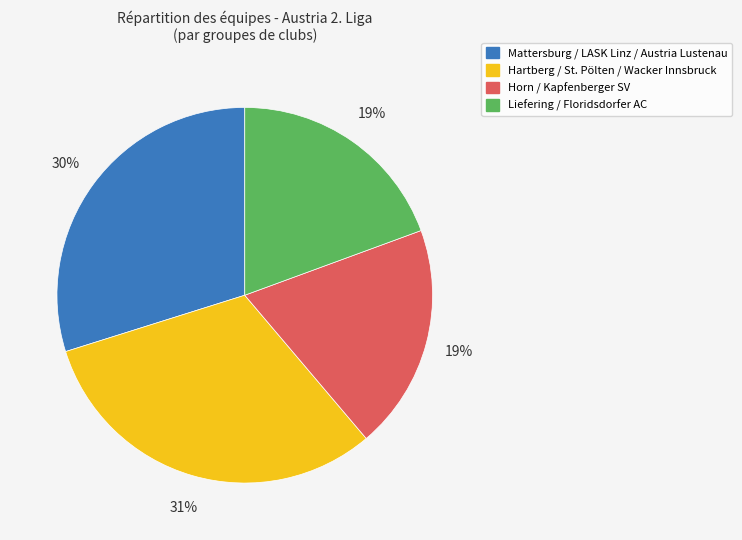

Is there a majority slice in this chart?

No